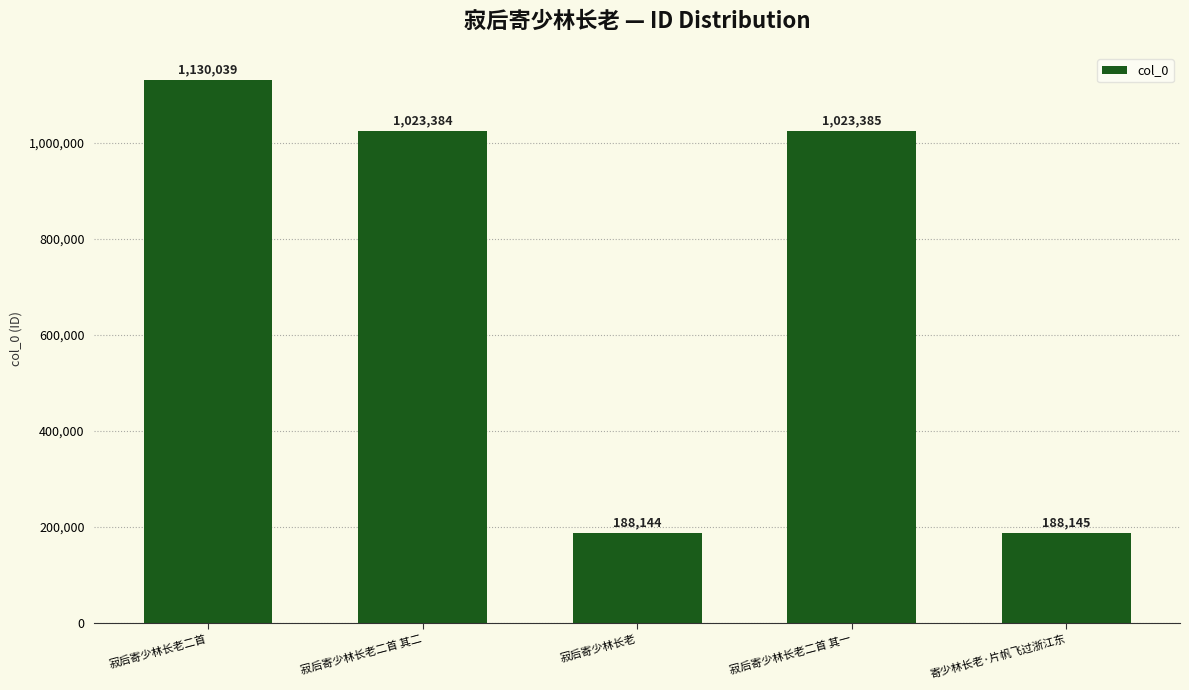

Rank the categories by value from highest to lowest.

寂后寄少林长老二首, 寂后寄少林长老二首 其一, 寂后寄少林长老二首 其二, 寄少林长老·片帆飞过浙江东, 寂后寄少林长老